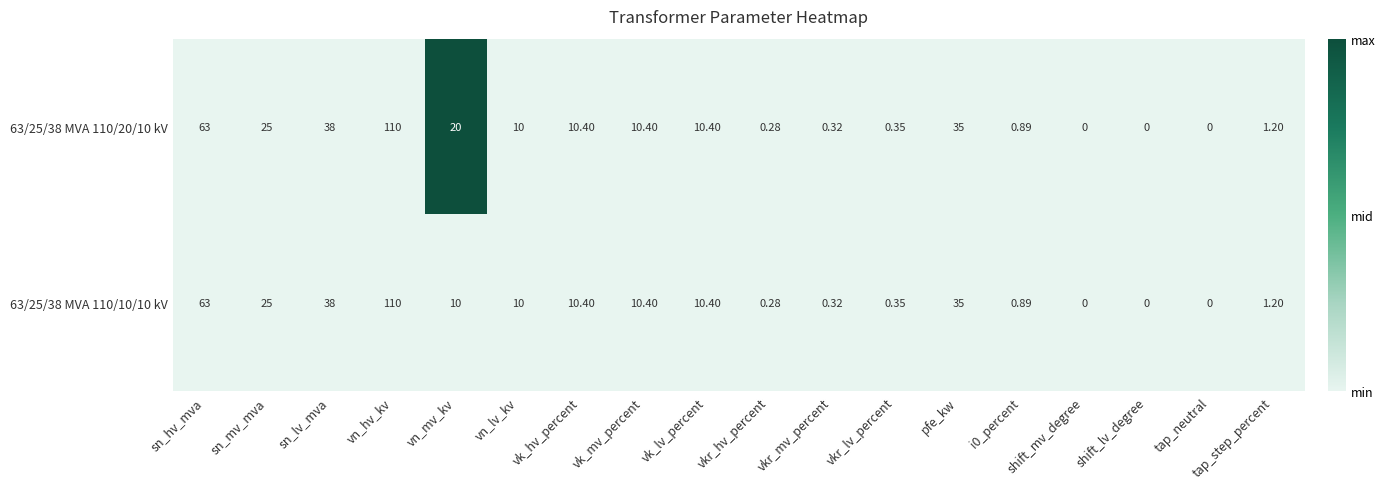

Where is 63/25/38 MVA 110/10/10 kV nearest to the value 55?

sn_hv_mva